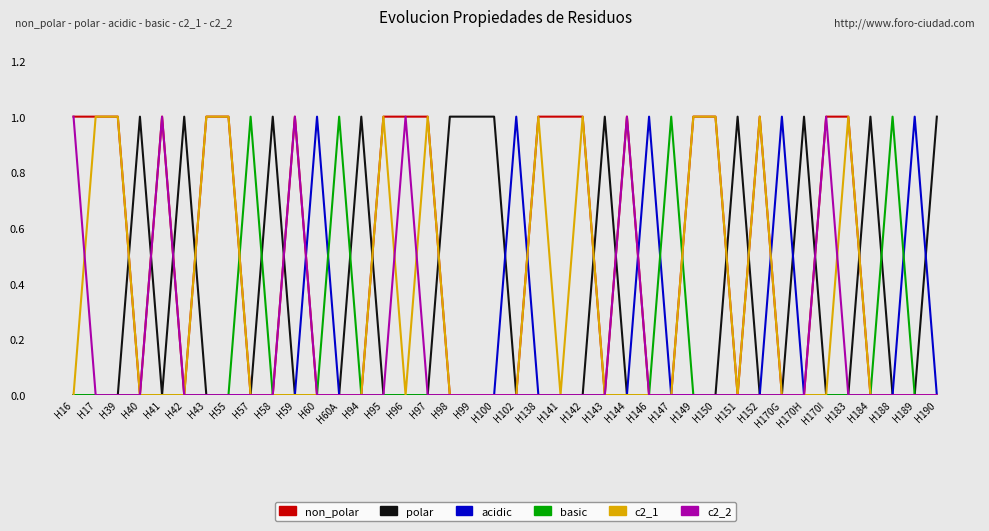

What position from the right is H99?

22